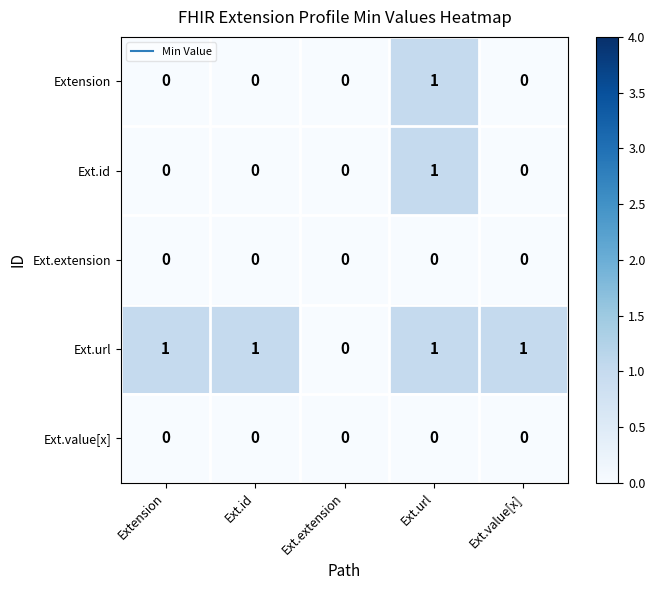

How many Ext.id values are between 0 and 1?

5